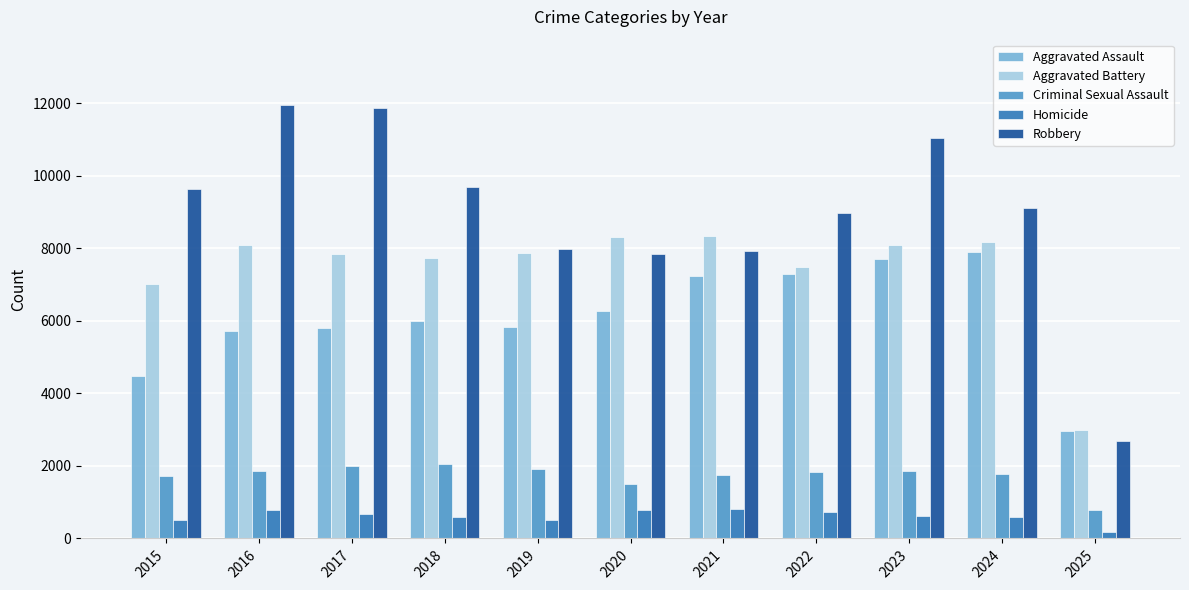

What is the difference between the maximum and minimum values in the Criminal Sexual Assault series?

1263